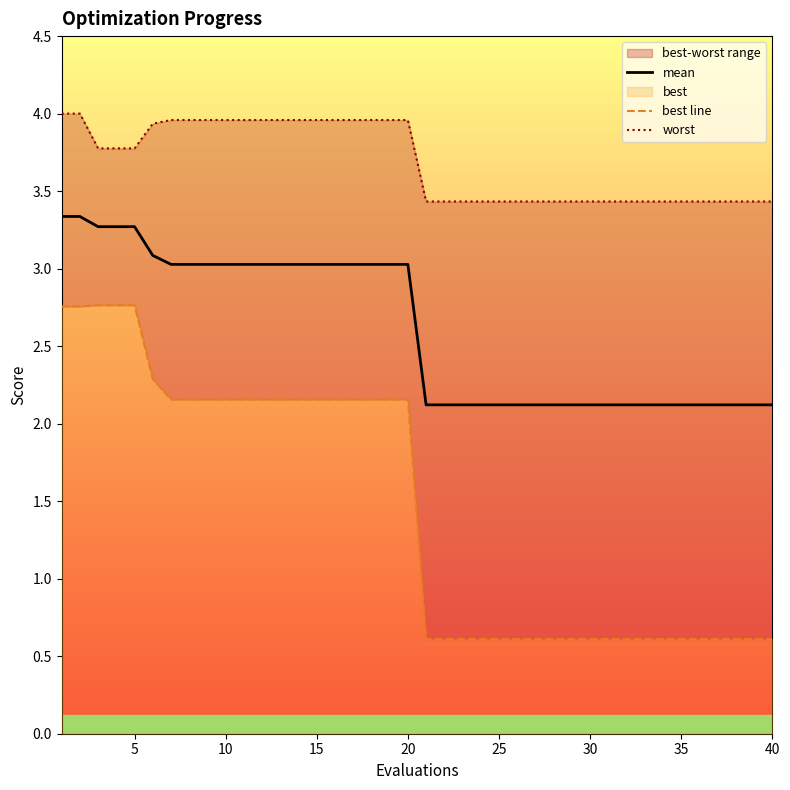

What is the minimum value for mean?

2.1